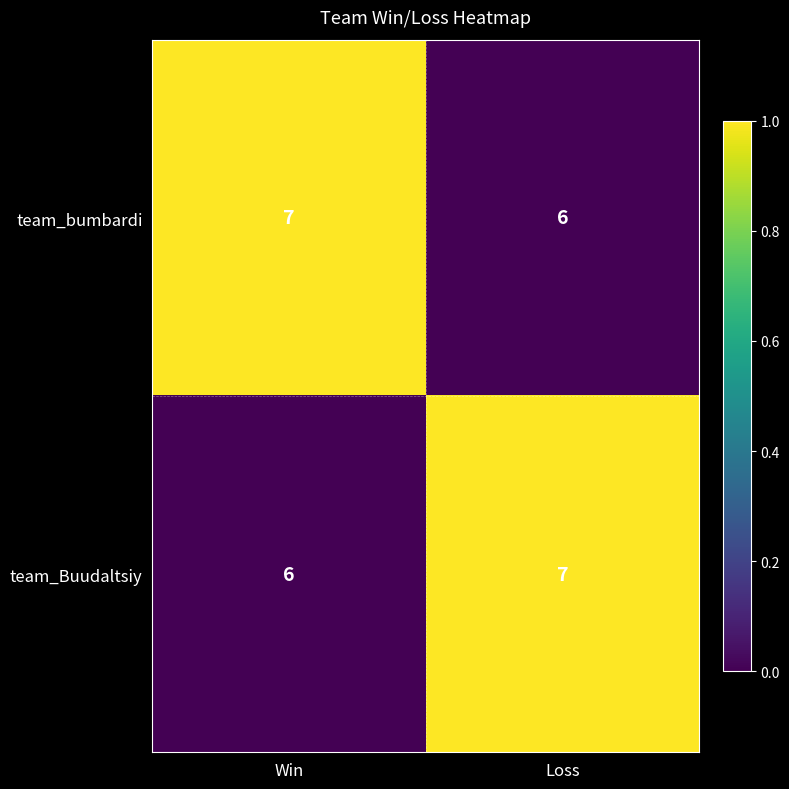

List the labels in order of team_bumbardi value, largest first.

Win, Loss